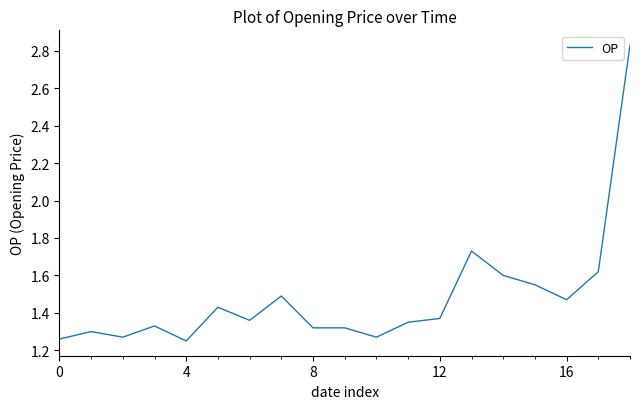

Does the chart display data point markers on the line(s)?

No